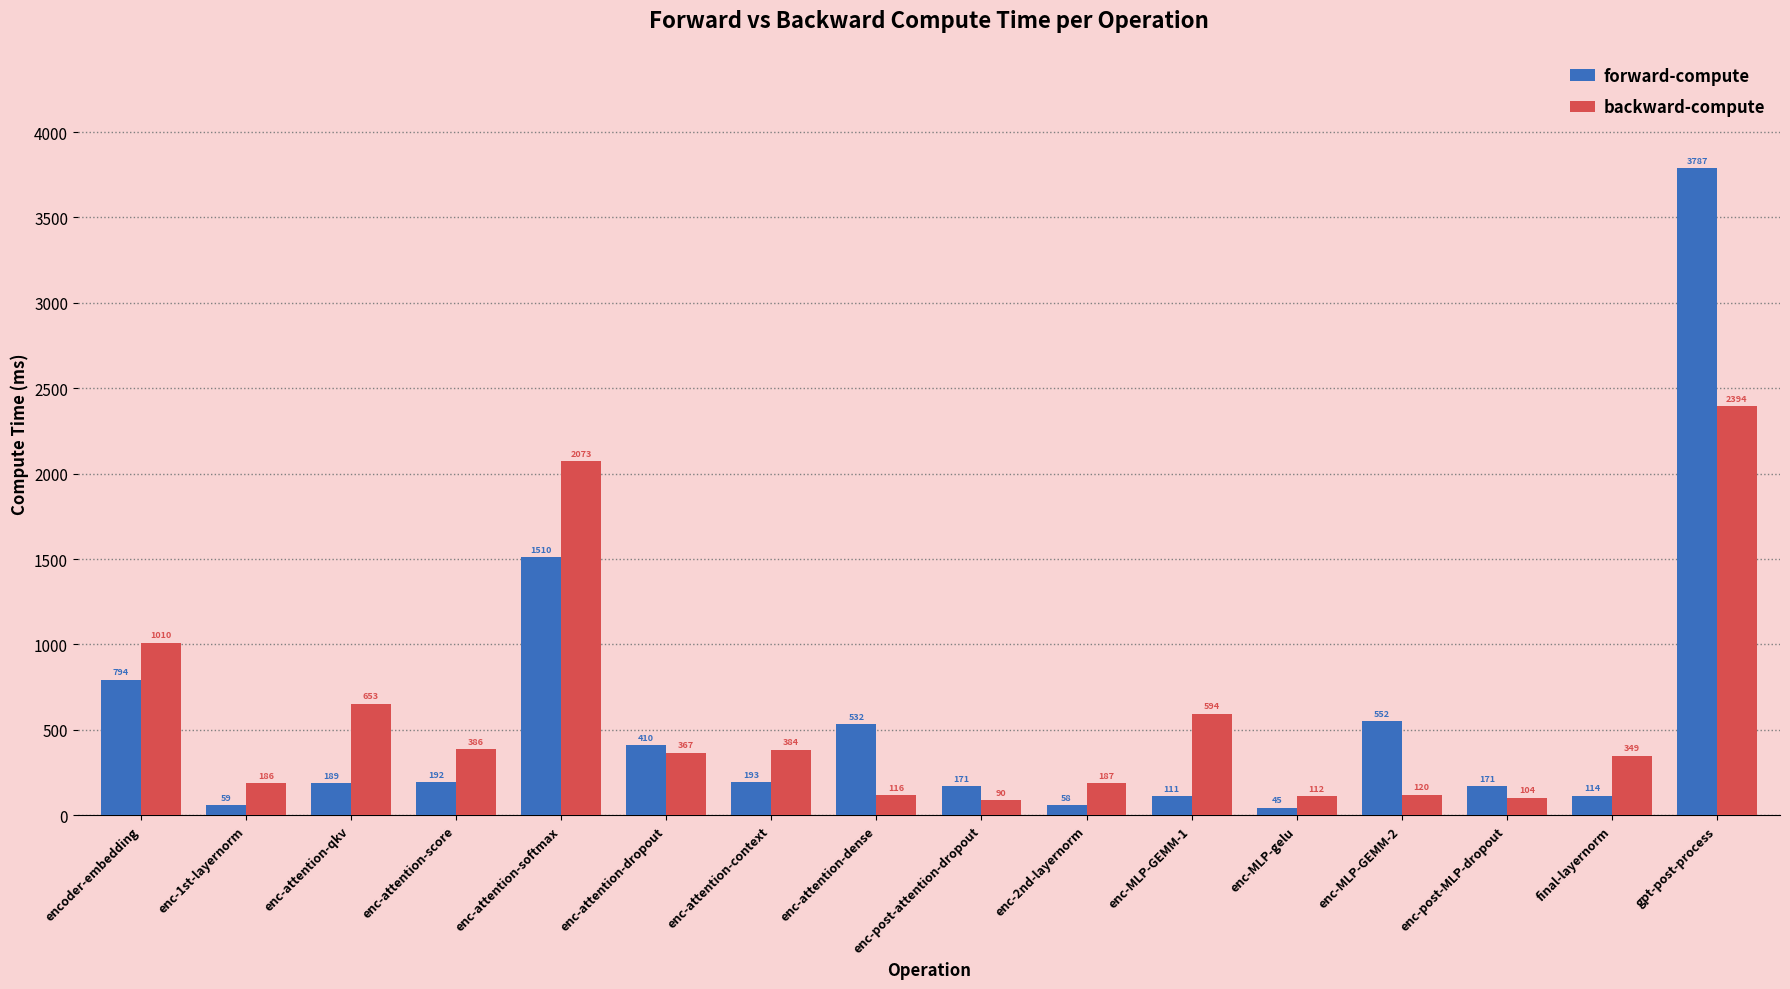

True or false: backward-compute has a value of 1490.7 at encoder-embedding.

False